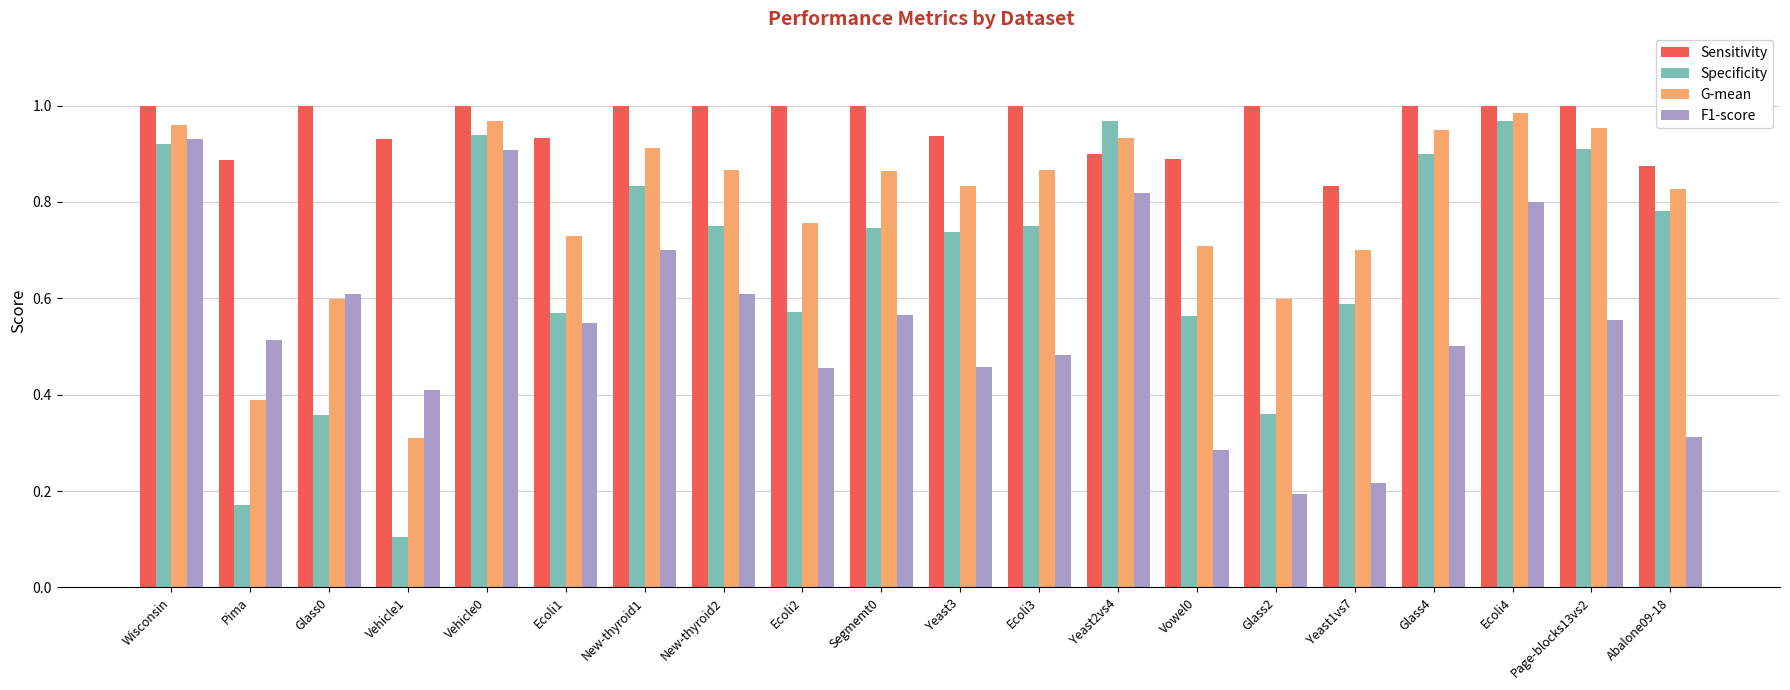

The F1-score series shows 0.8 at Ecoli4. True or false?

True